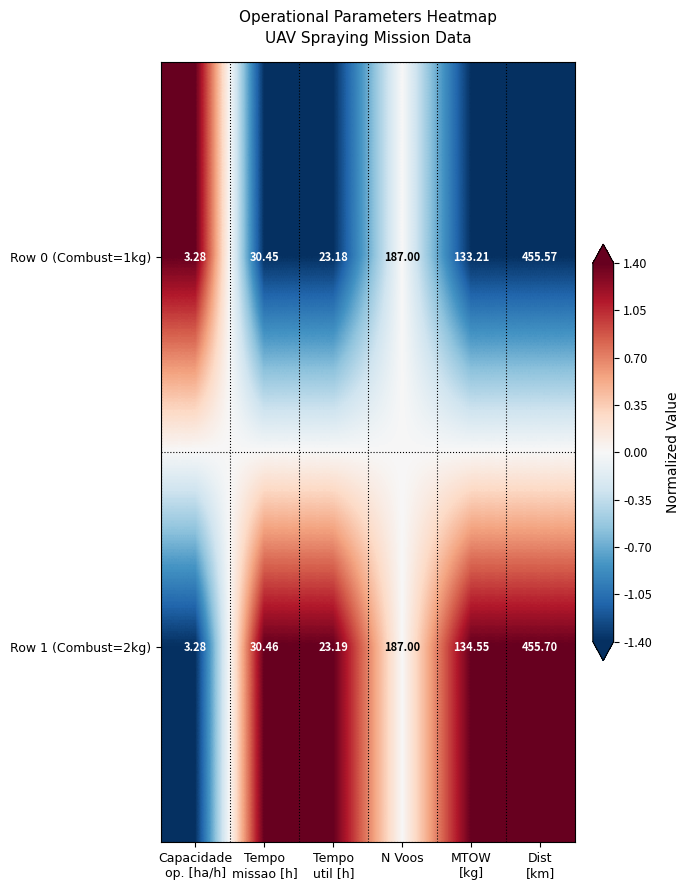

Count the number of data series in this chart.

2